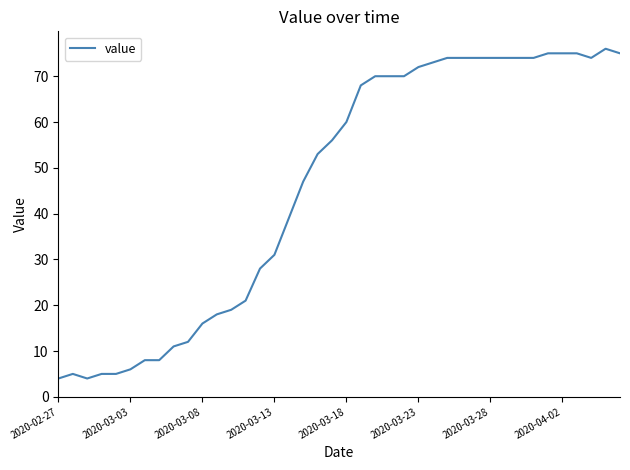

True or false: the data has more than 0 interior local peaks.

True